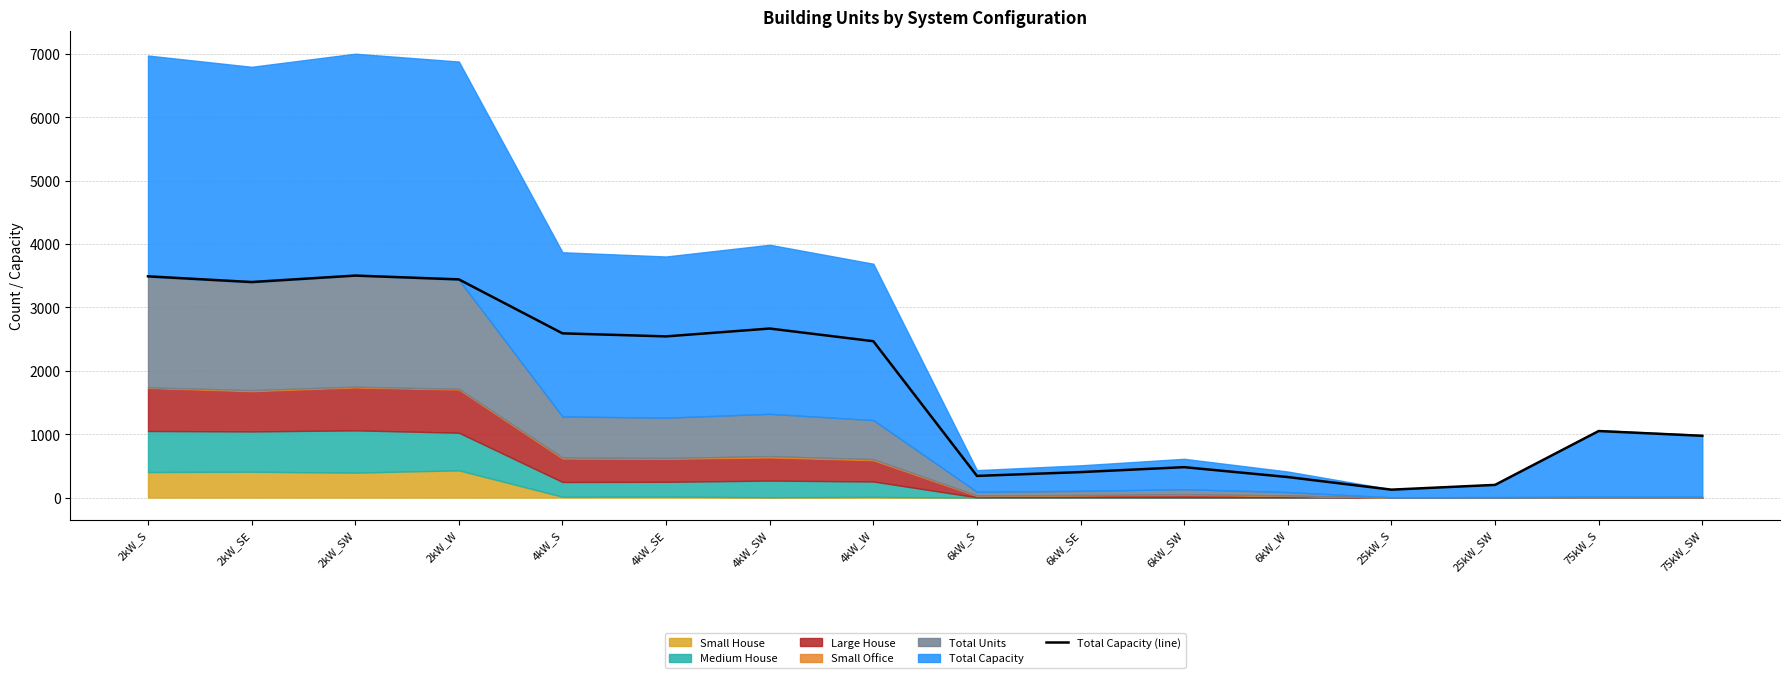

Rank the categories by value from lowest to highest.

25kW_S, 25kW_SW, 6kW_W, 6kW_S, 6kW_SE, 6kW_SW, 75kW_SW, 75kW_S, 4kW_W, 4kW_SE, 4kW_S, 4kW_SW, 2kW_SE, 2kW_W, 2kW_S, 2kW_SW